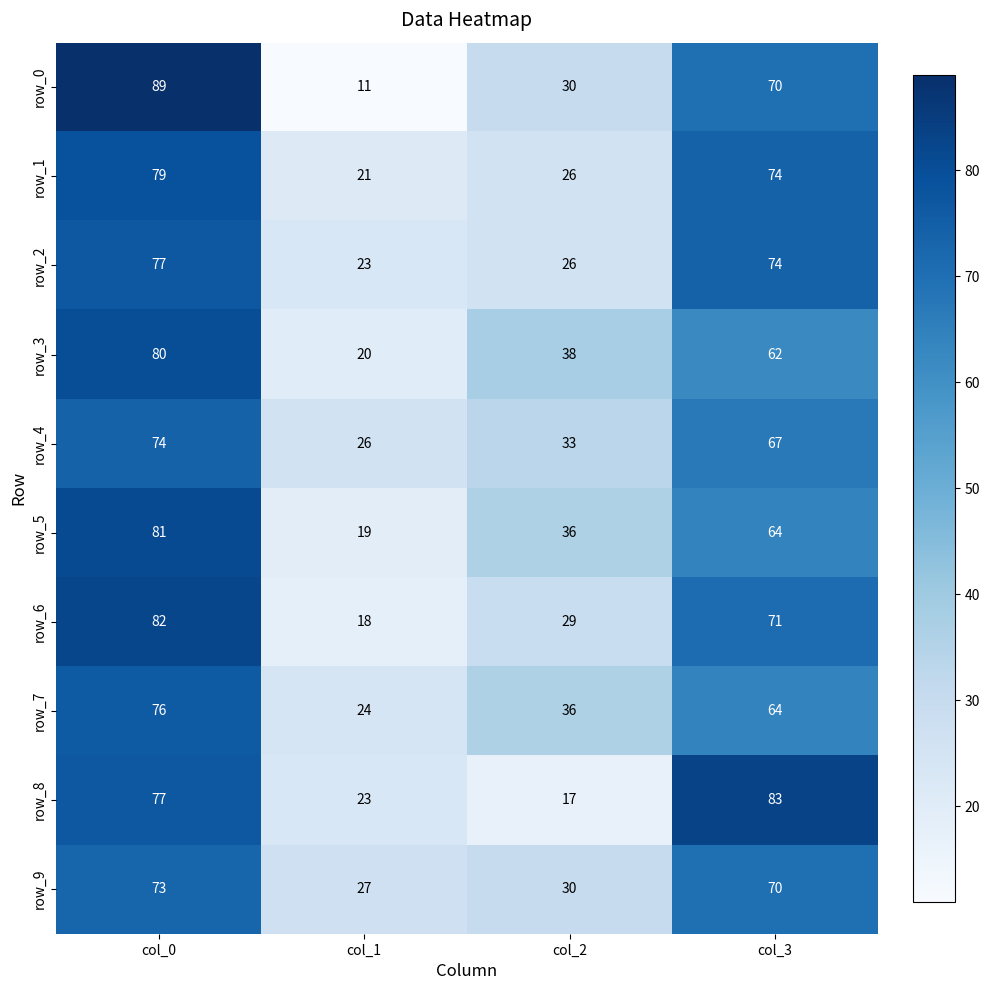

At which category does the chart reach its minimum across all series?

col_1